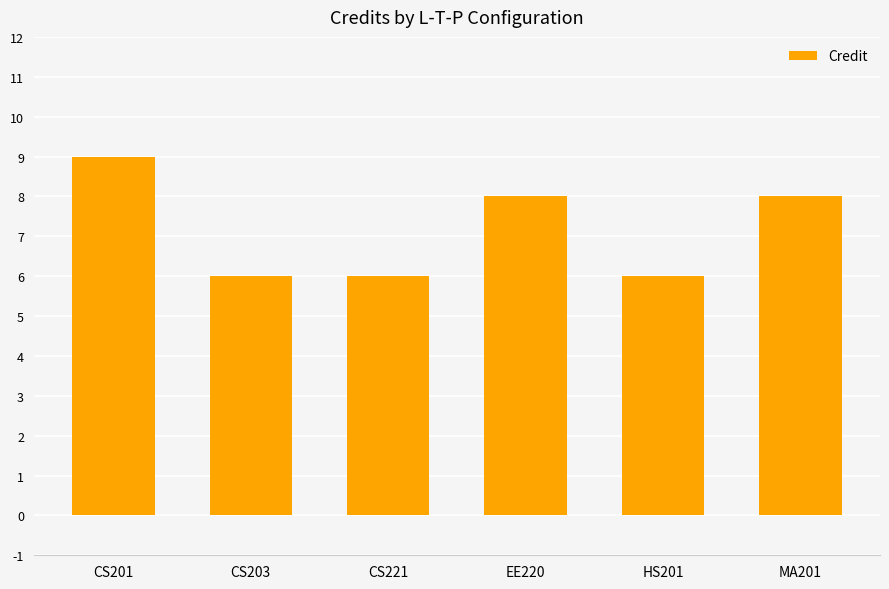

Are the bars grouped side by side (vs. stacked)?

No